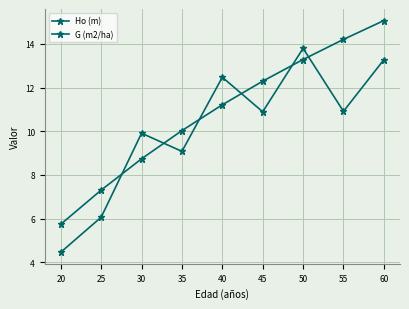

Where does the G (m2/ha) series first go above 10?

40